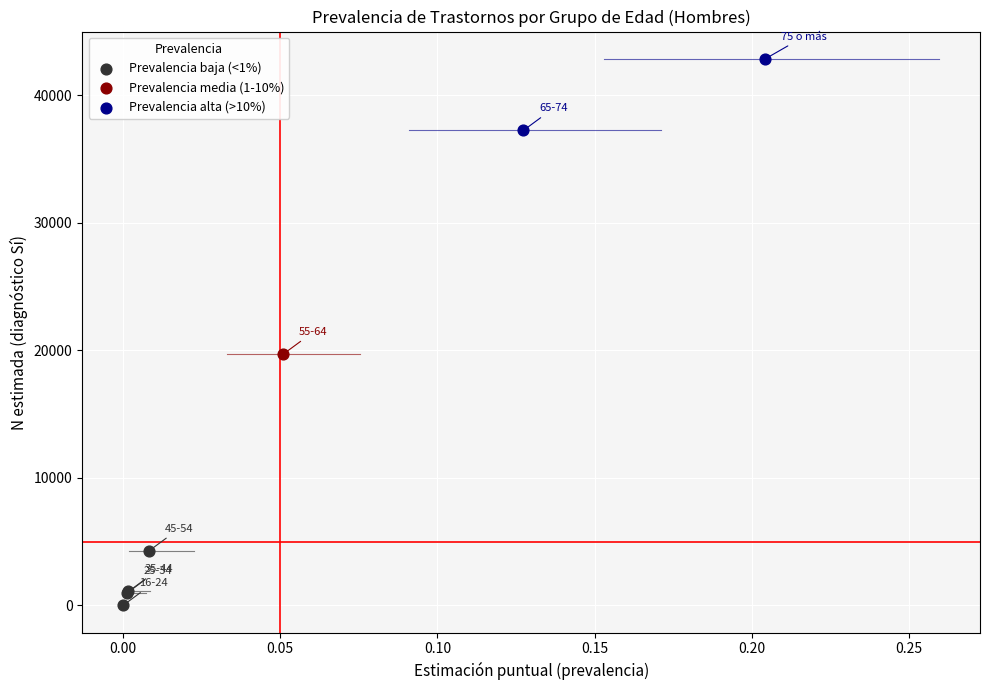

Which series contains the lowest Y value?

Prevalencia baja (<1%)